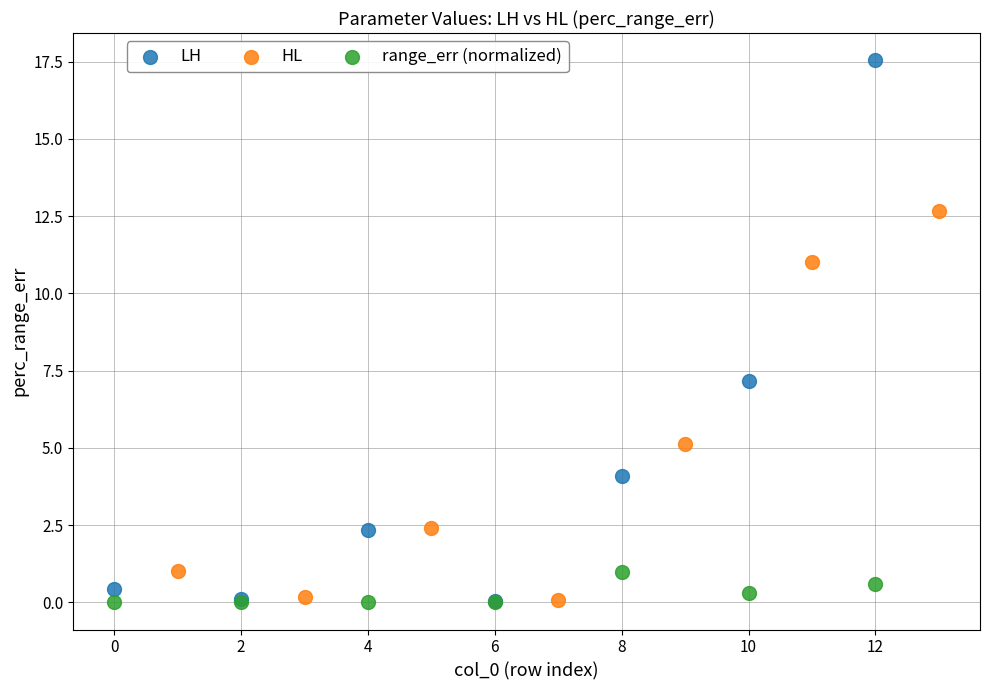

Which series reaches the maximum Y coordinate?

LH